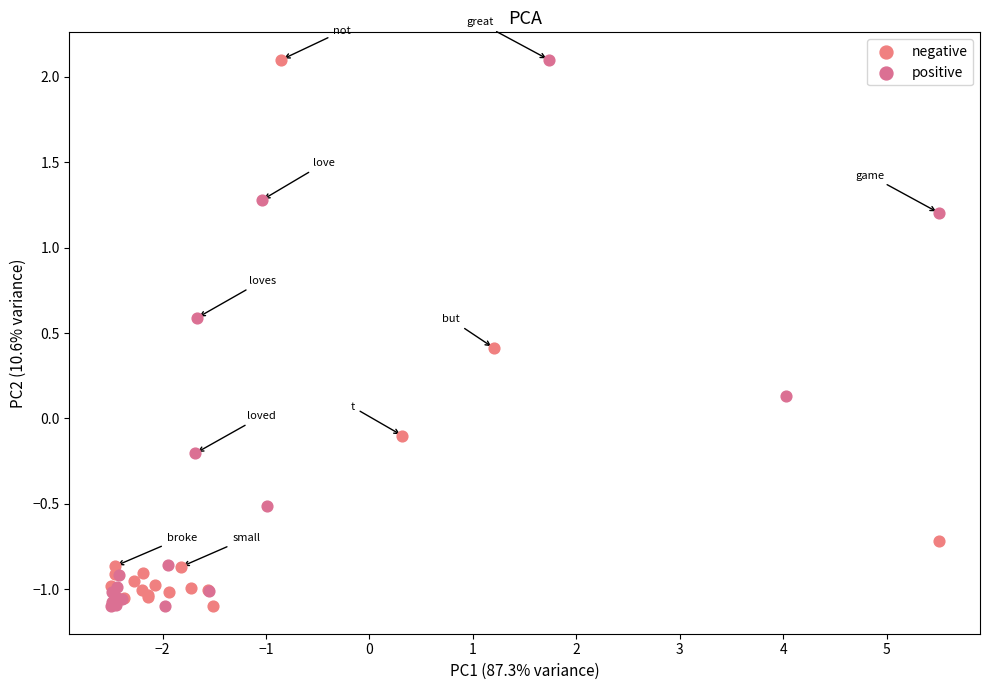

What are all the series names shown in the legend?

negative, positive